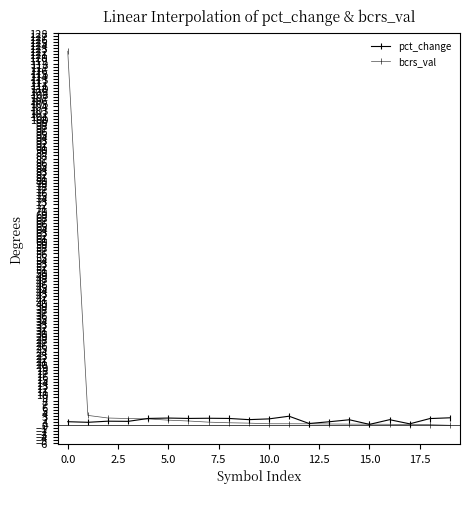

How many data points does each series have?

20